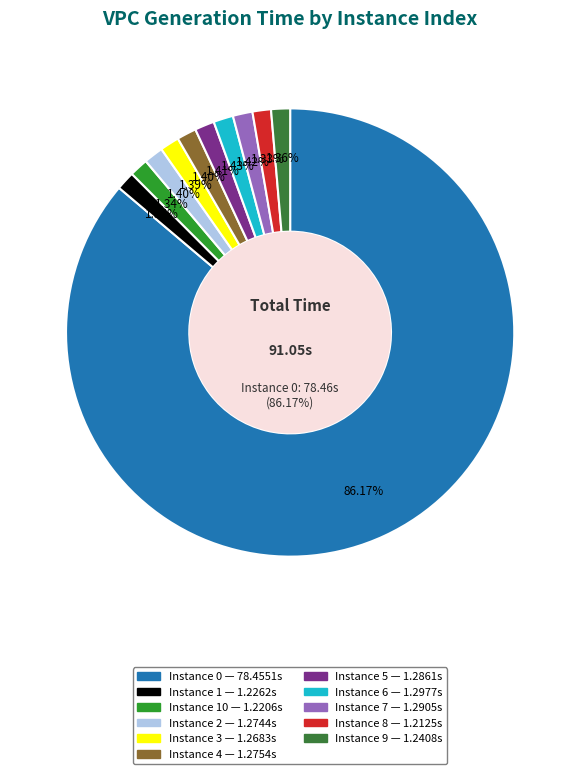

To the nearest percent, what is the difference between the largest and smallest slice percentages?

85%